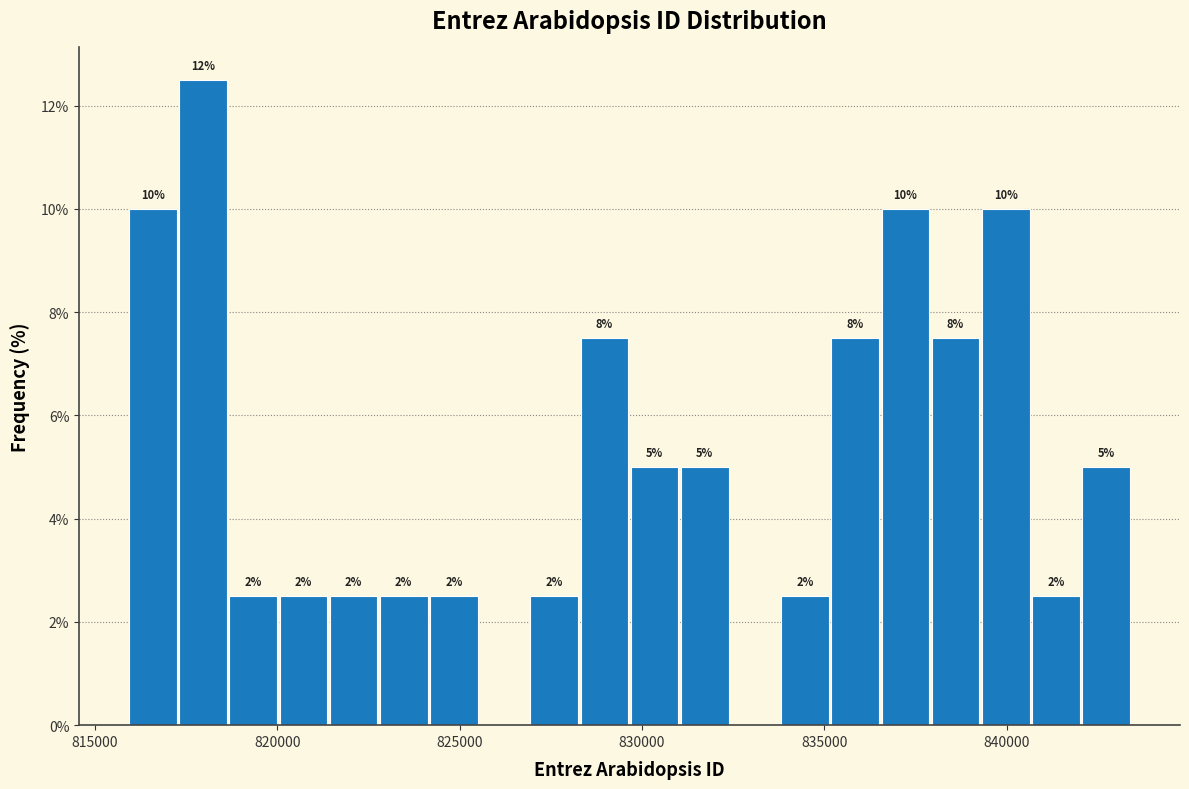

Around what value on the x-axis is the tallest bar? Give the approximate position of its centre, as read against the axis.

818000